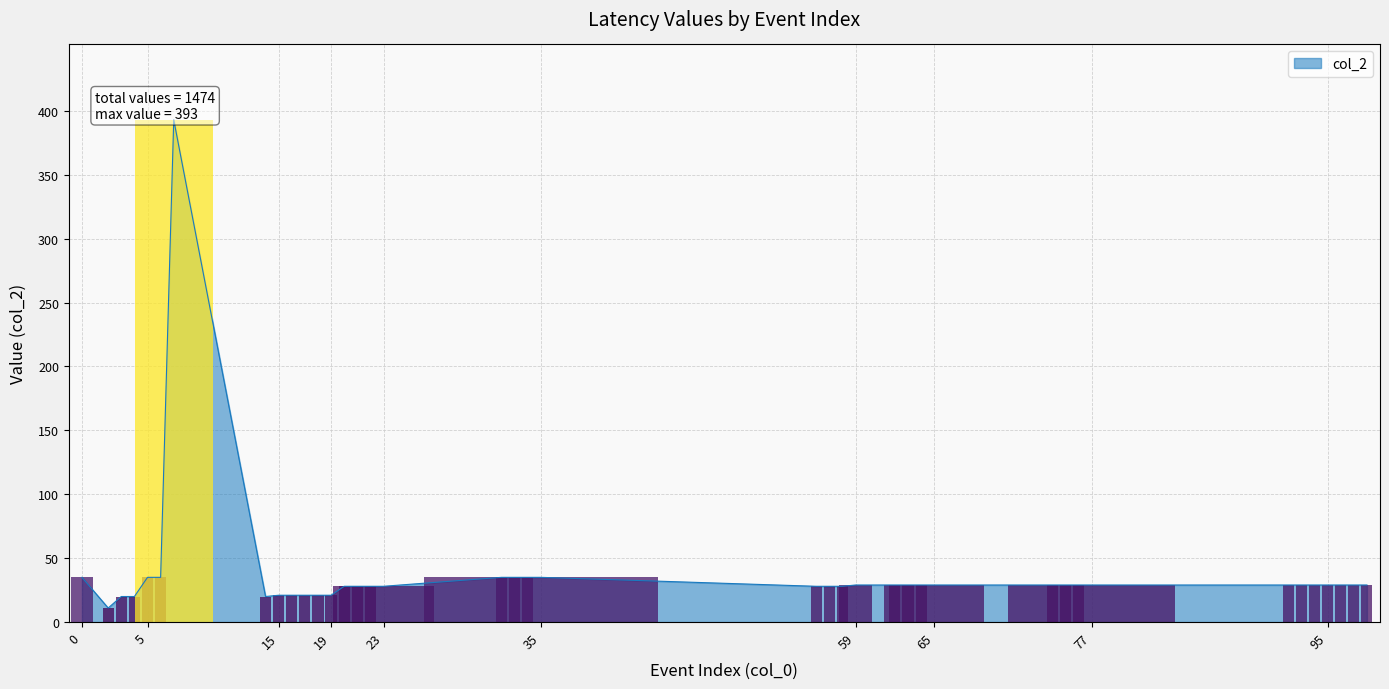

What is the greatest value displayed?

393